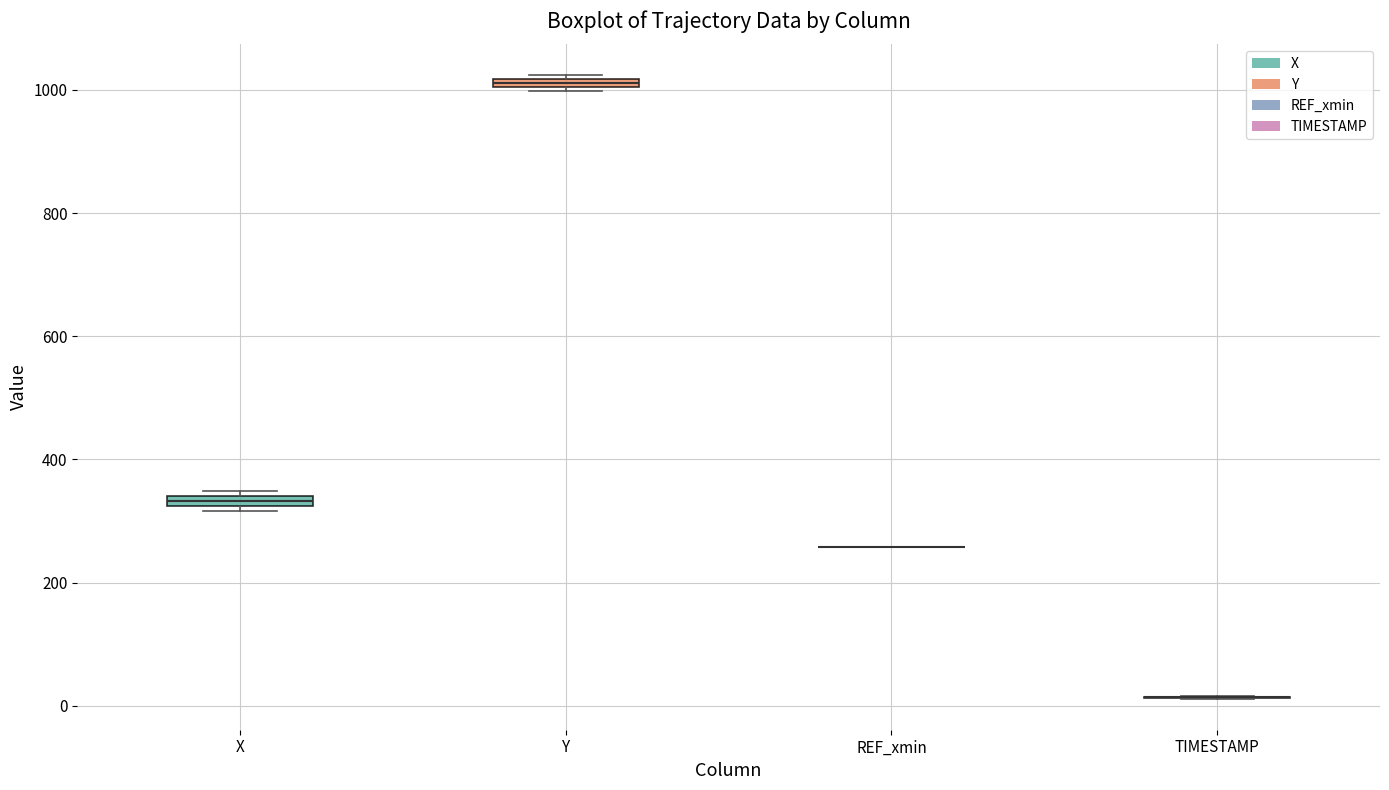

Where is the lower edge of the box for X on the y-axis? The values are not printed on the chart, so give them approximately, as read against the axis.

320